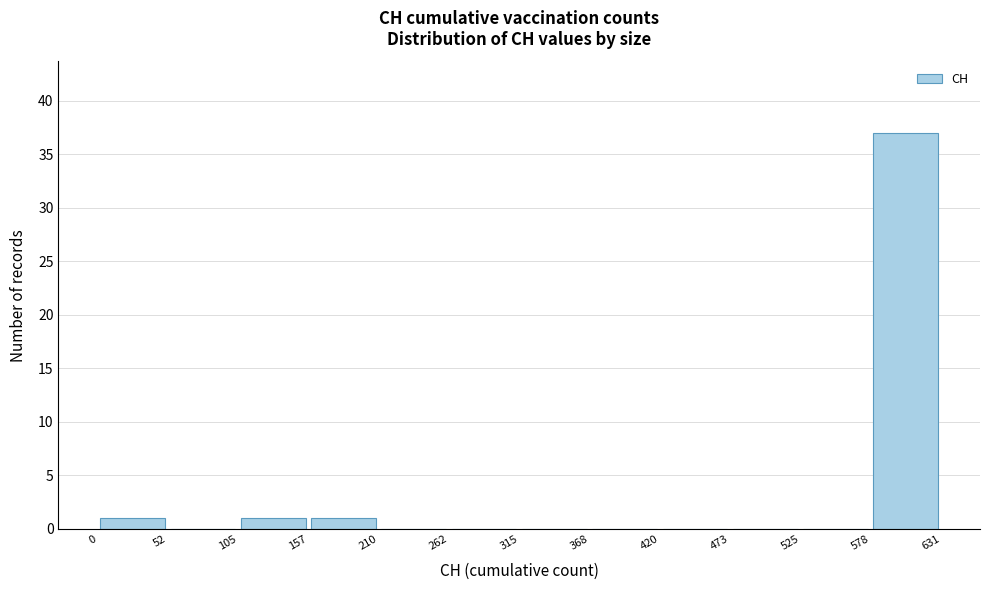

Reading left to right, list every bar in this chart as the range it spans on the x-axis followed by its height. The values are not printed on the chart, so give them approximately, as read against the axis.

0 to 52: 1
52 to 105: 0
105 to 157: 1
157 to 210: 1
210 to 262: 0
262 to 315: 0
315 to 368: 0
368 to 420: 0
420 to 473: 0
473 to 525: 0
525 to 578: 0
578 to 631: 37